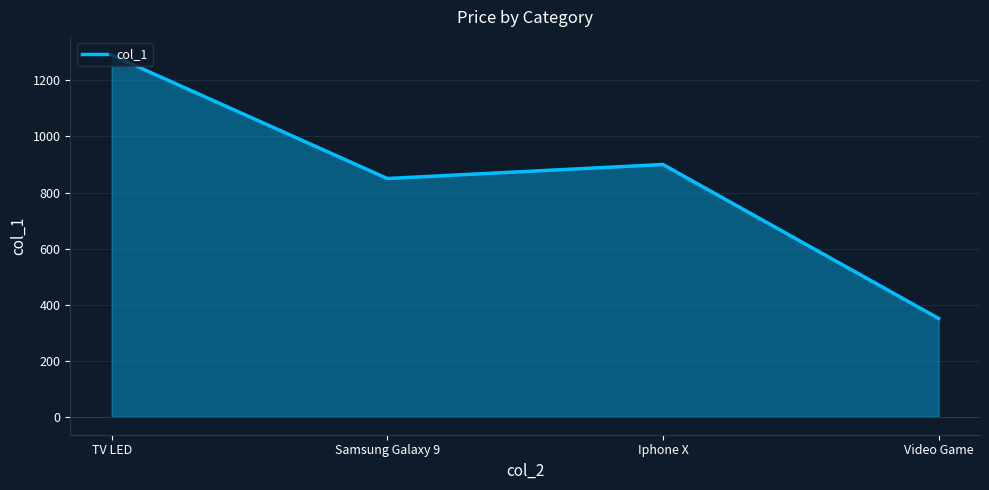

Approximately how many times larger is the value at TV LED compared to Video Game?

3.7